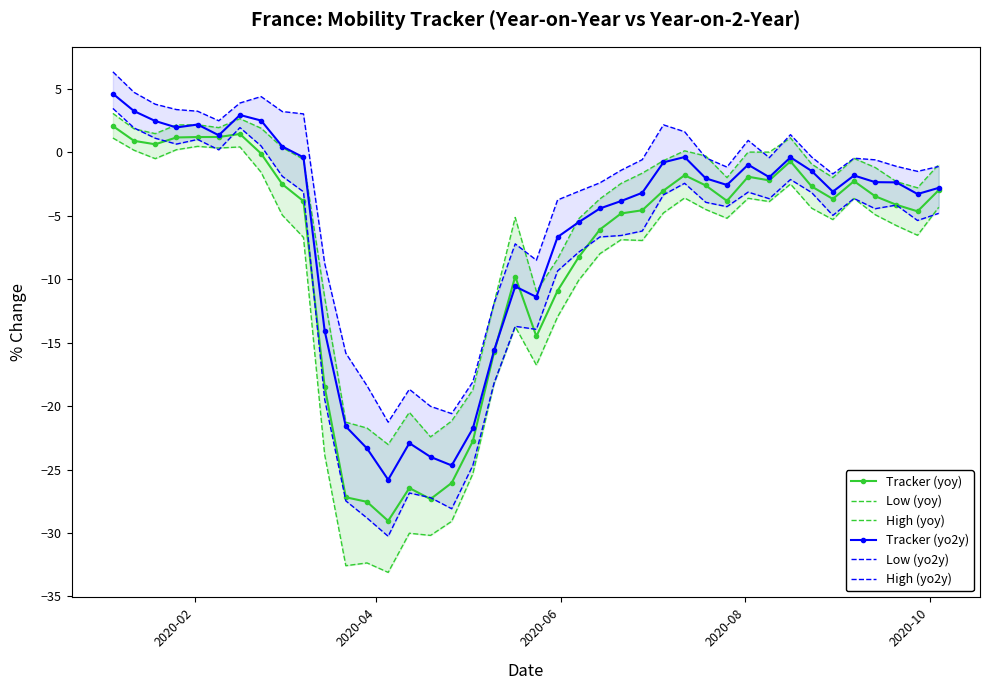

How many values in the Low (yoy) series exceed -5?

19